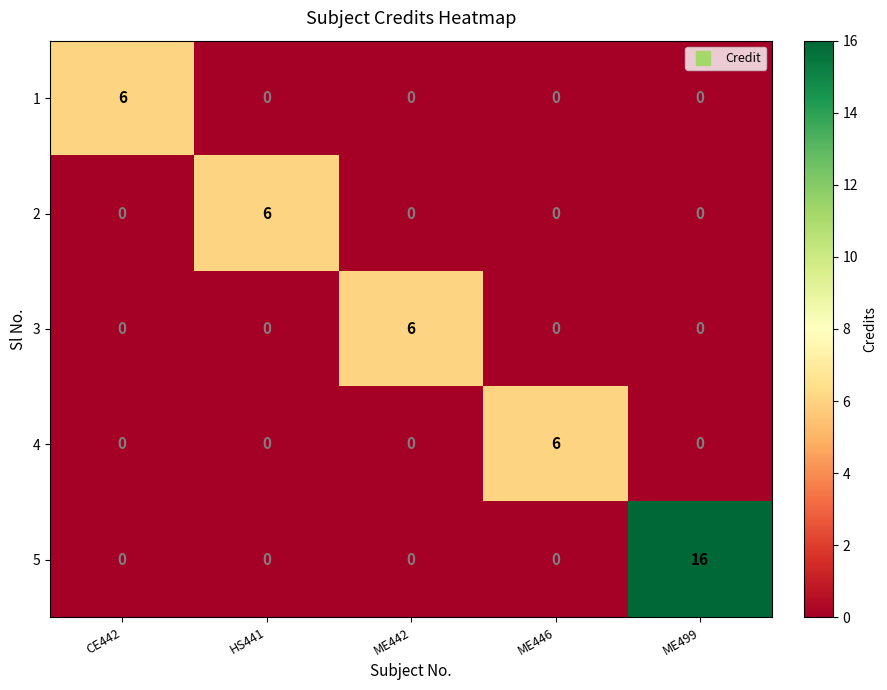

Reading right to left, list all the values displayed in this chart.

1: ME499=0	ME446=0	ME442=0	HS441=0	CE442=6
2: ME499=0	ME446=0	ME442=0	HS441=6	CE442=0
3: ME499=0	ME446=0	ME442=6	HS441=0	CE442=0
4: ME499=0	ME446=6	ME442=0	HS441=0	CE442=0
5: ME499=16	ME446=0	ME442=0	HS441=0	CE442=0